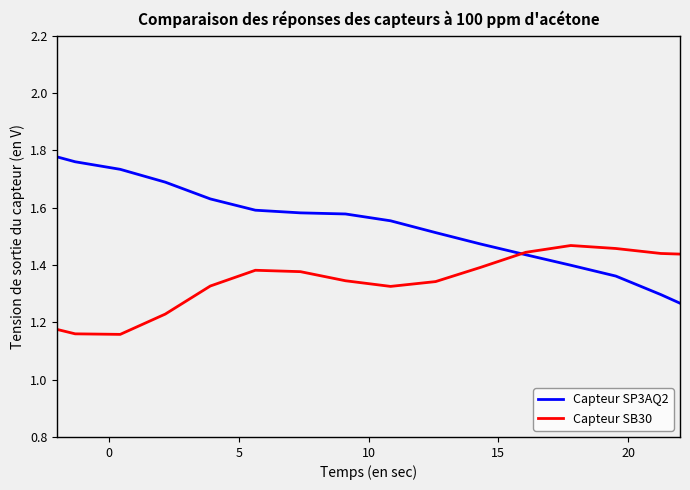

Rank the series by their average value, from lowest to highest.

Capteur SB30, Capteur SP3AQ2